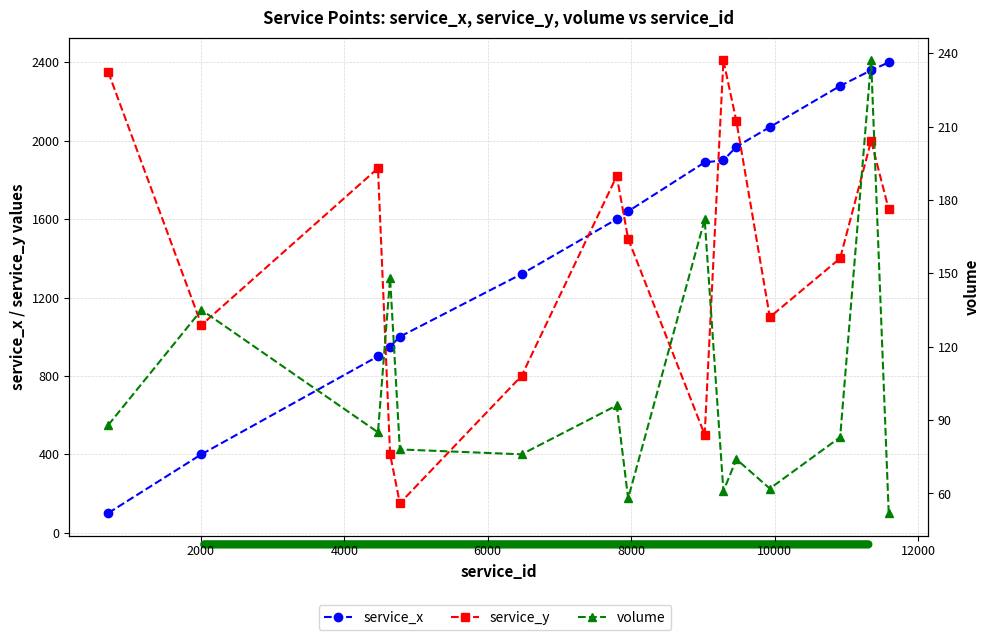

Reading left to right, transcribe all the data shown in this chart.

service_x: 100	400	900	950	1000	1320	1600	1640	1890	1900	1970	2070	2280	2360	2400
service_y: 2350	1060	1860	400	150	800	1820	1500	500	2410	2100	1100	1400	2000	1650
volume: 88	135	85	148	78	76	96	58	172	61	74	62	83	237	52